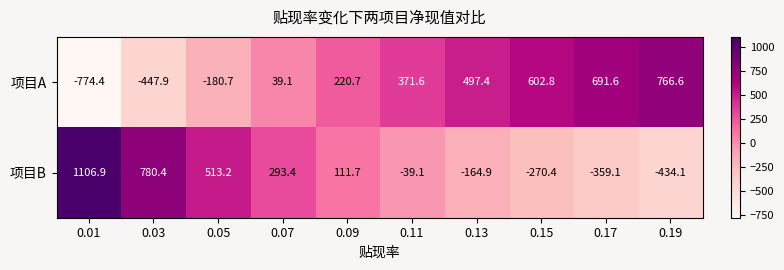

The value of 项目A at 0.09 is 57.4. True or false?

False